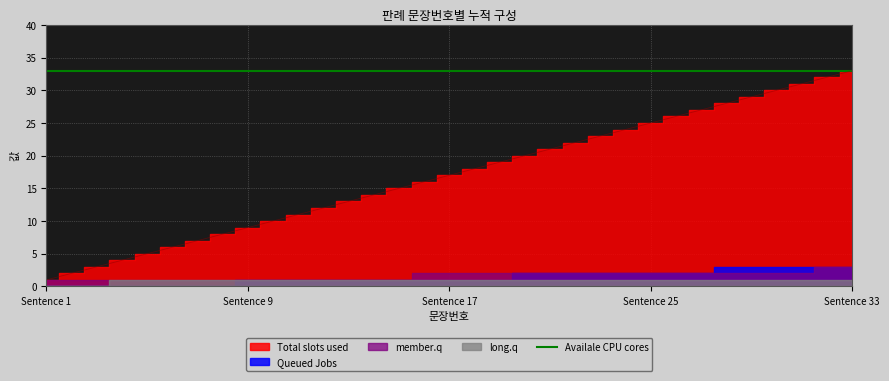

Which category has the lowest value across all series?

1